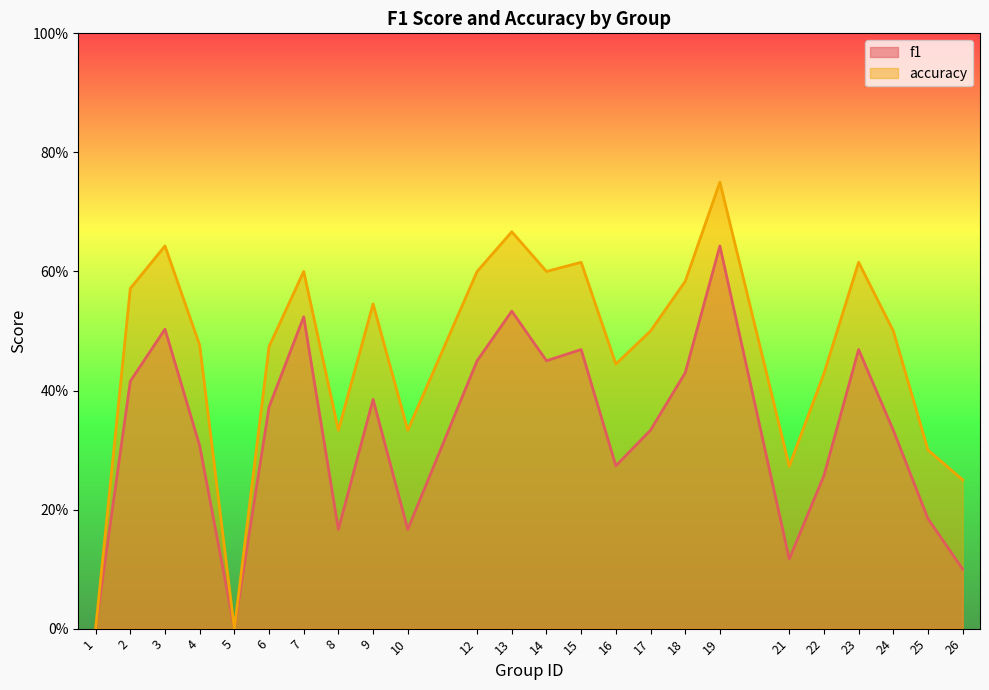

What are all the series names shown in the legend?

f1, accuracy